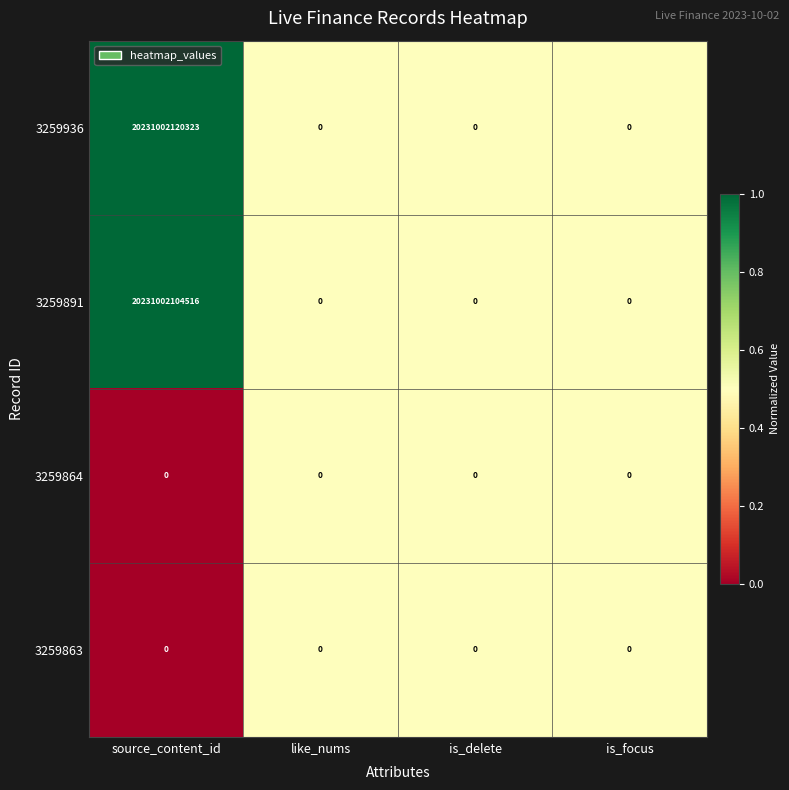

How many distinct data groups are displayed?

4